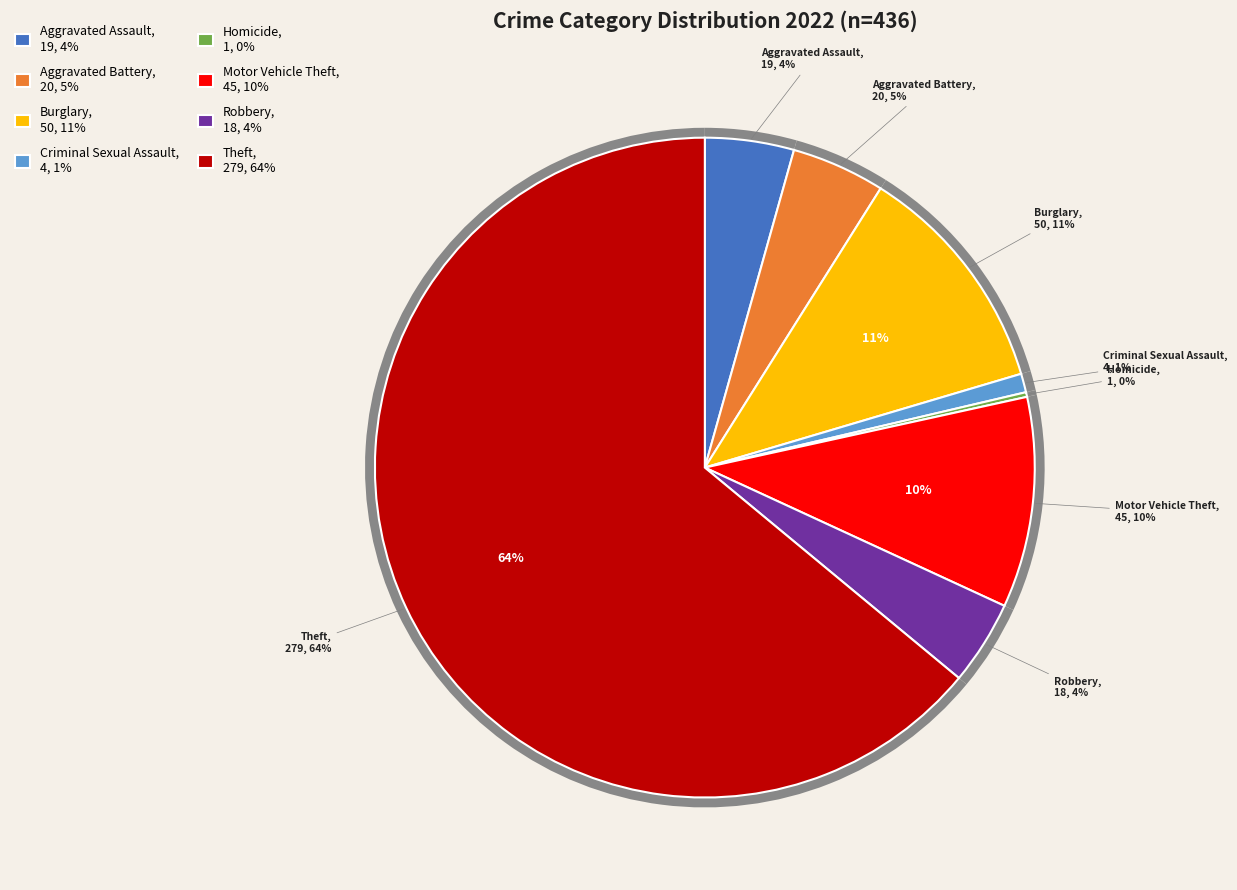

Which category accounts for the majority?

Theft